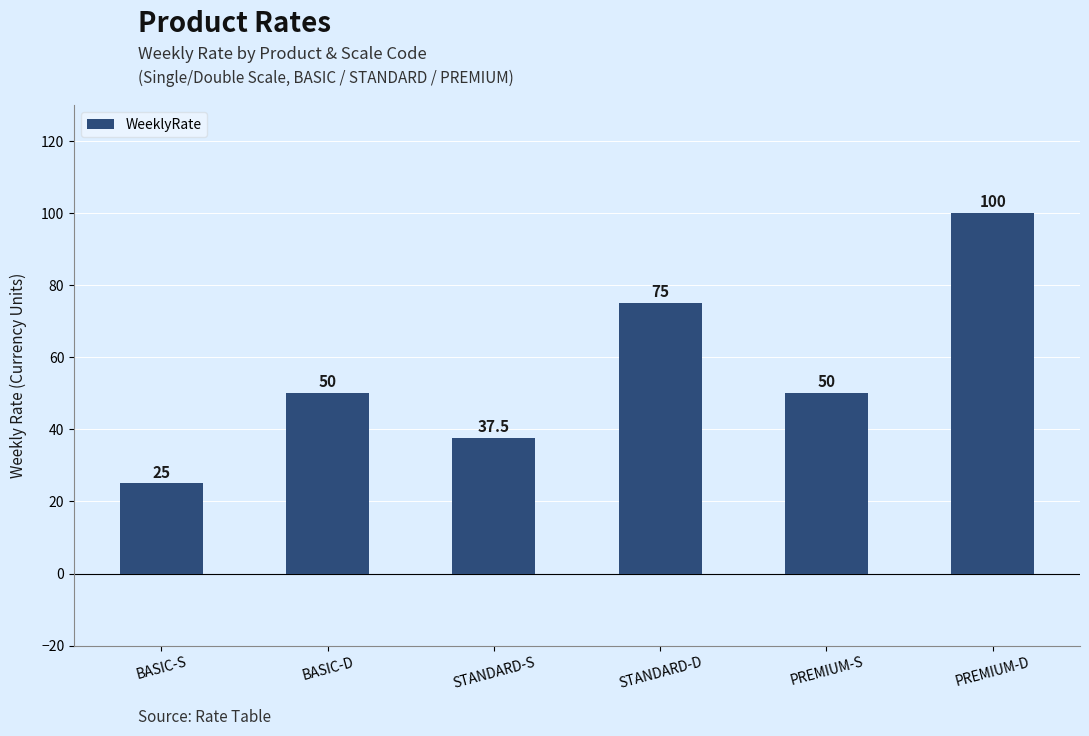

What is the change in value from STANDARD-S to PREMIUM-D?

+62.5